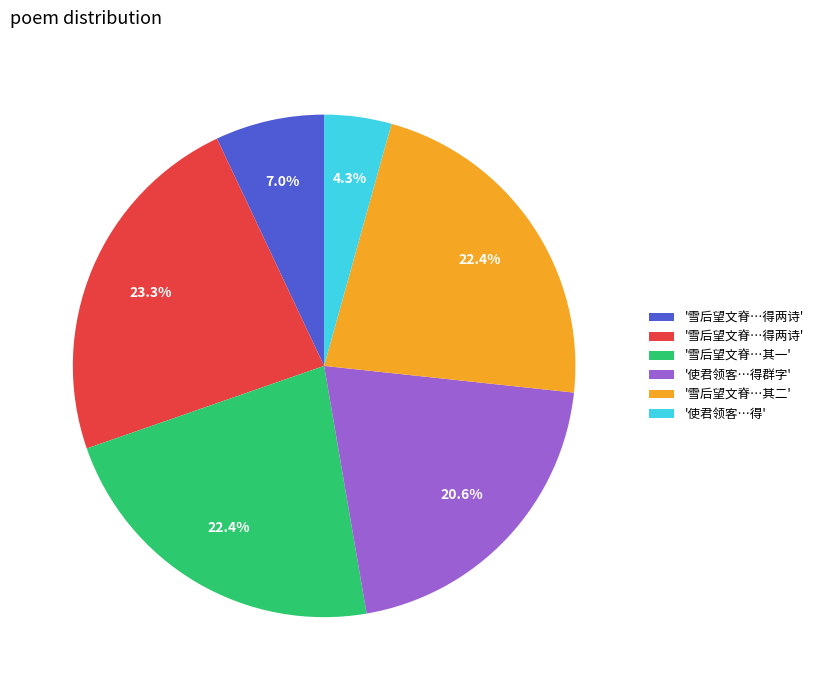

Does any single category account for the majority?

No